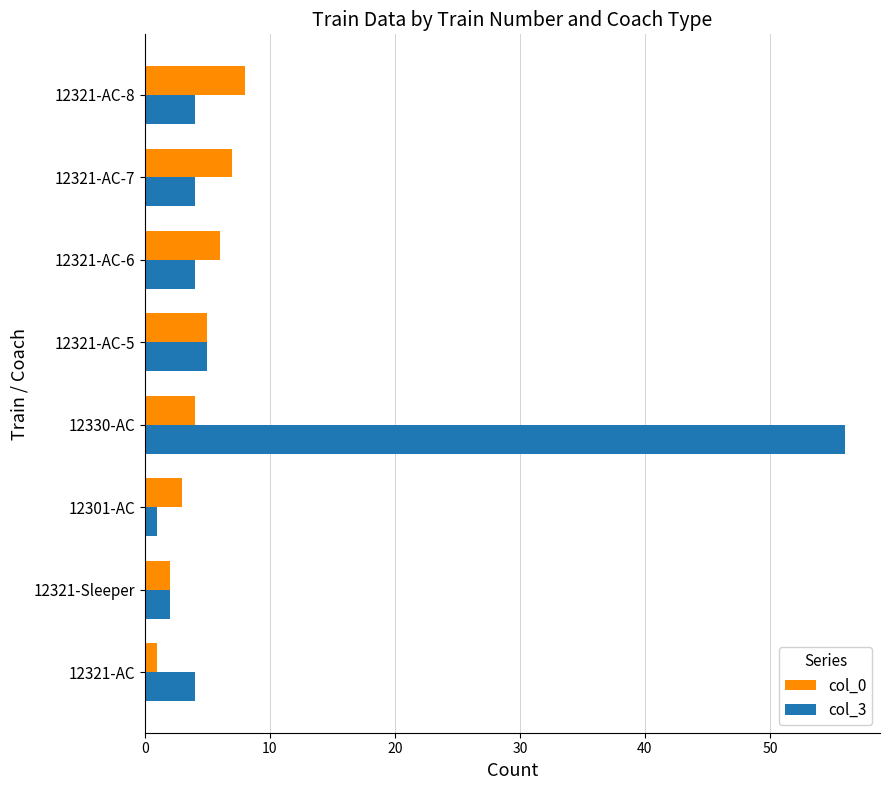

At which category is the sum across all series the highest?

12330-AC